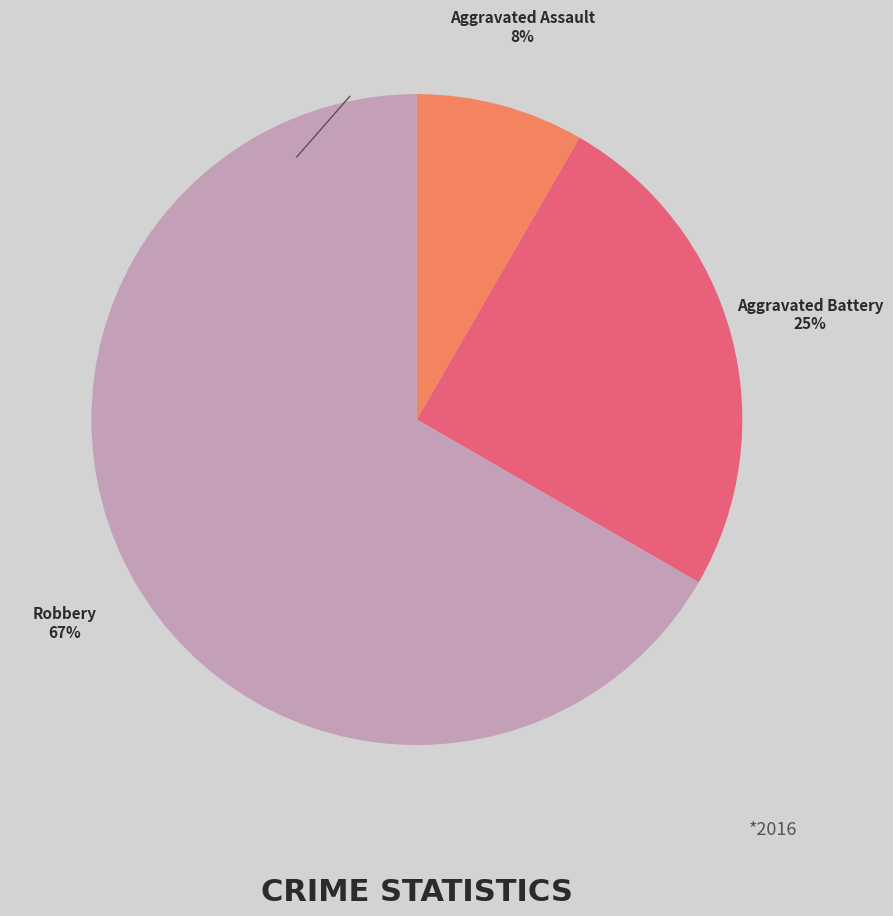

Is there a majority slice in this chart?

Yes